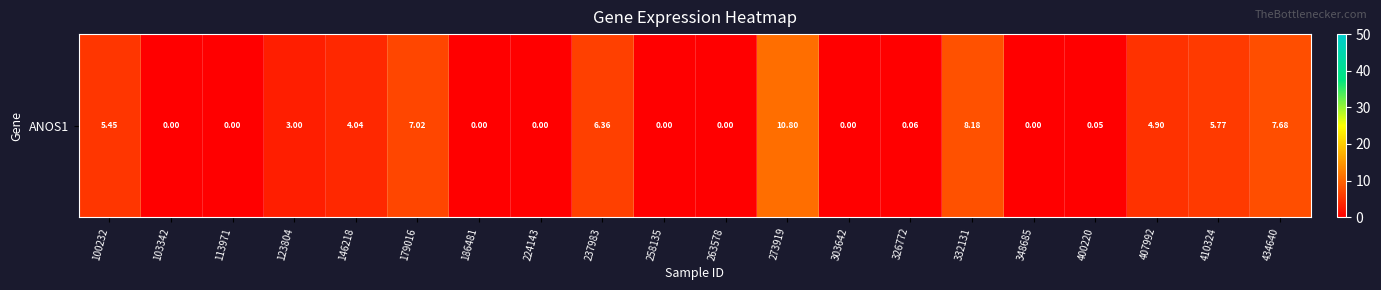

Is it true that the value at 410324 is 5.8?

True